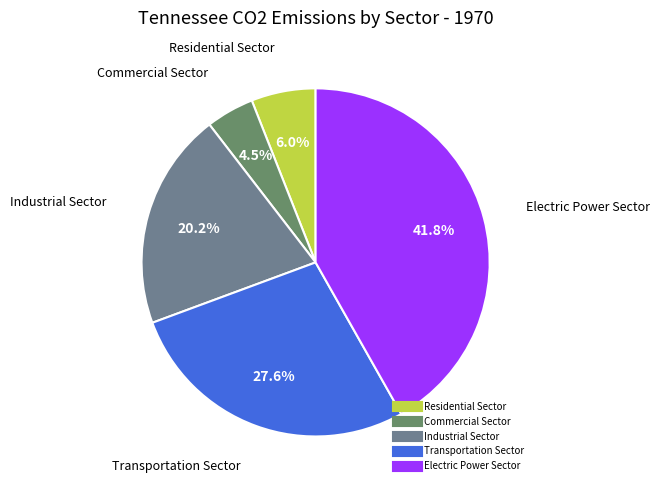

Between Residential Sector and Commercial Sector, which is larger?

Residential Sector